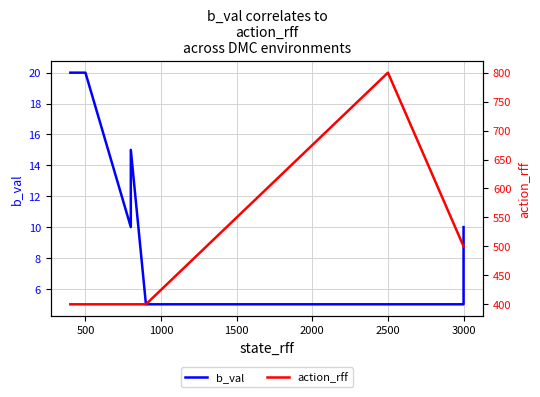

Which series has the largest total across all categories?

action_rff